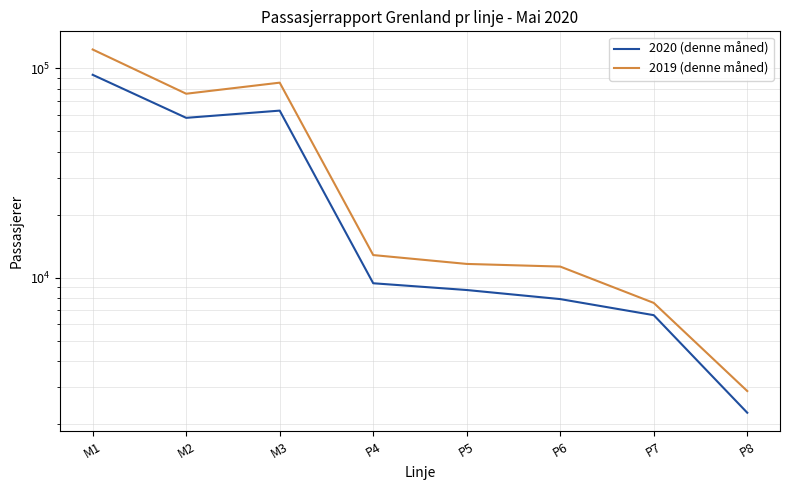

How many interior local peaks does the 2019 (denne måned) series have?

1